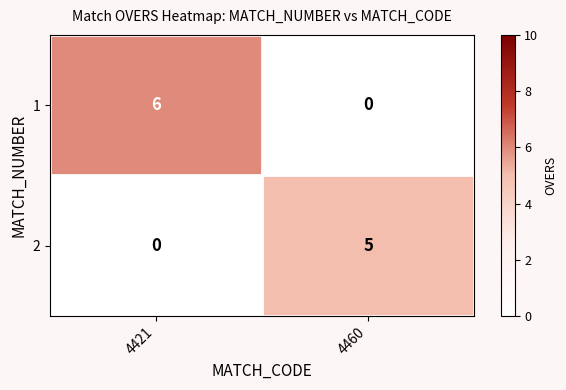

Reading left to right, extract all data points from this chart.

1: 4421=6	4460=0
2: 4421=0	4460=5